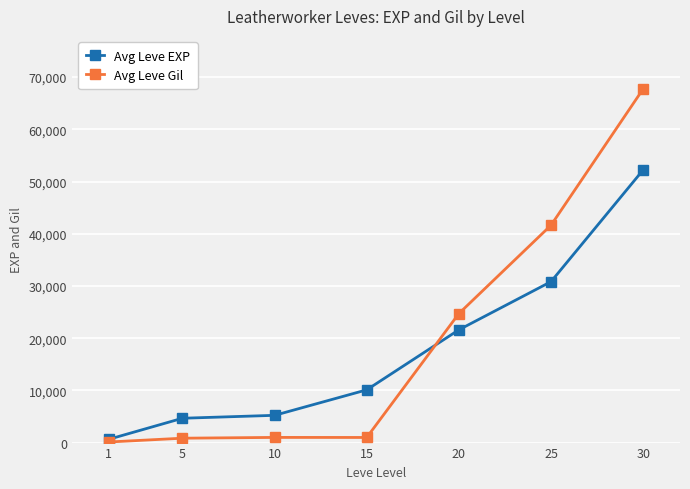

Which series has the widest spread of values?

Avg Leve Gil